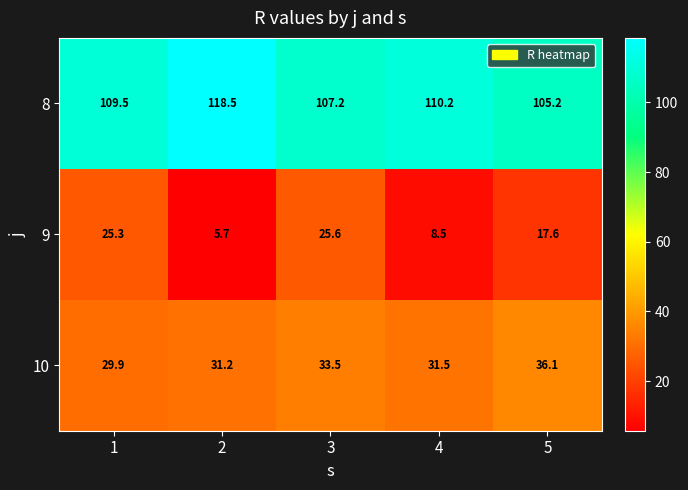

What is the total value across all series at 5?

158.9